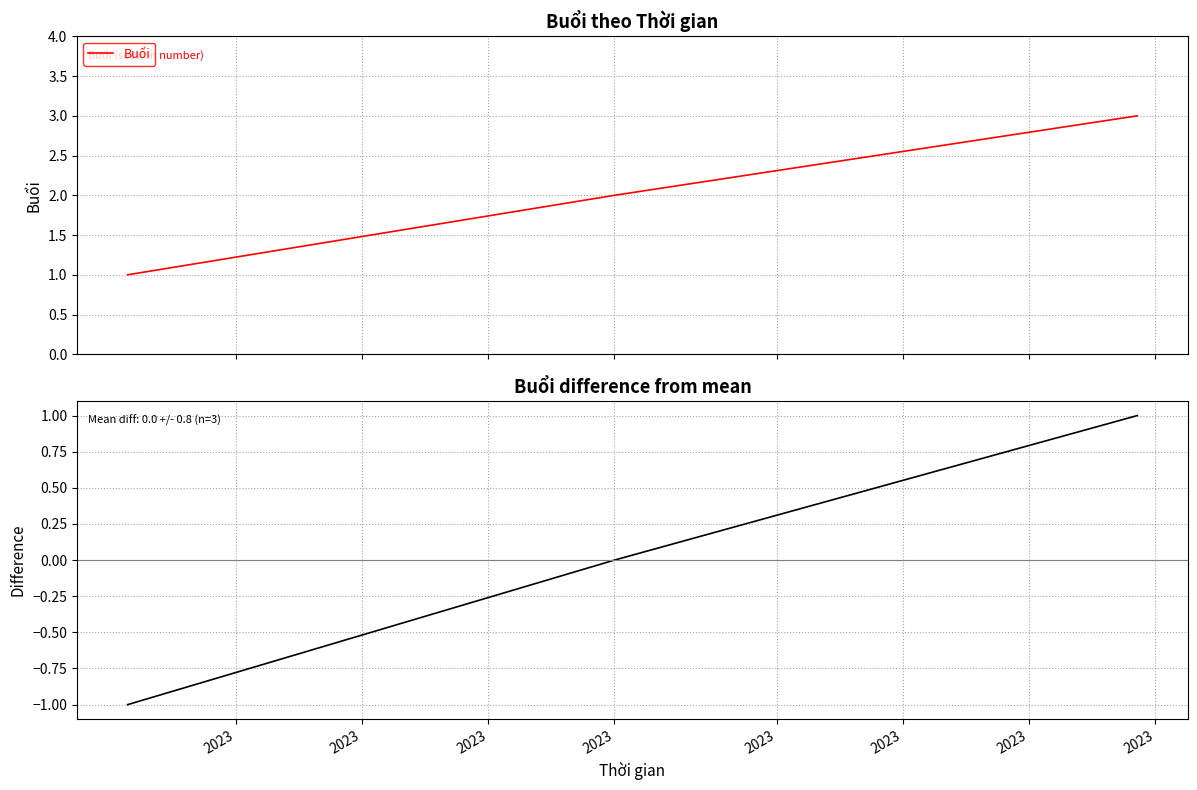

Which series has the largest total across all categories?

Buổi